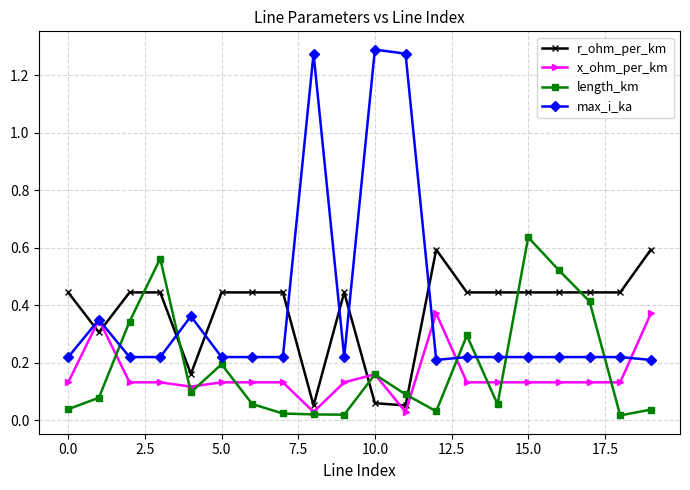

Which series has the widest spread of values?

max_i_ka